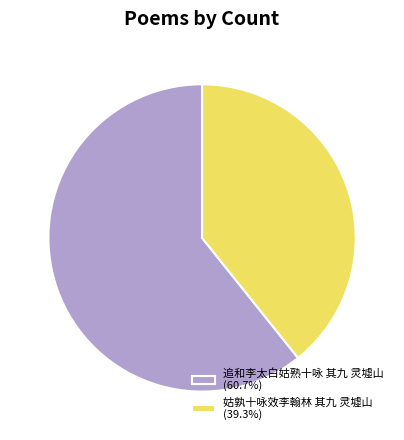

Do 姑孰十咏效李翰林 其九 灵墟山 (39.3%) and 追和李太白姑熟十咏 其九 灵墟山 (60.7%) together represent more than half of the pie?

Yes